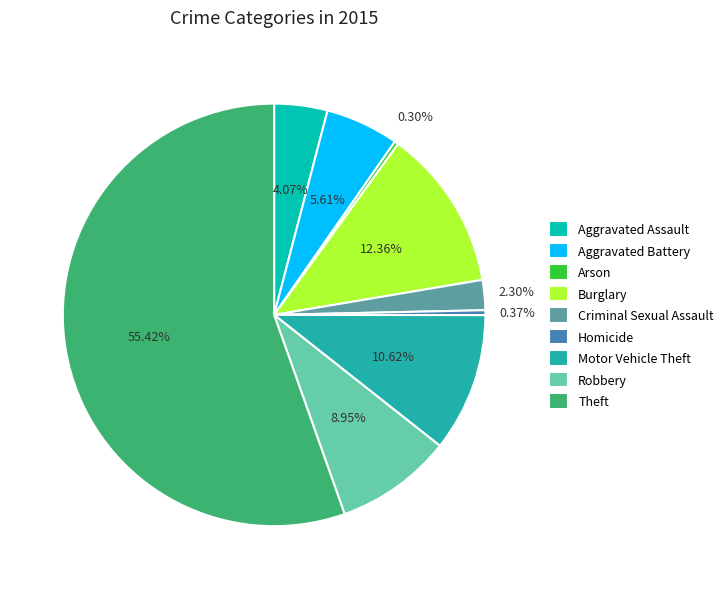

To the nearest percent, what is the combined percentage of Arson and Homicide?

1%